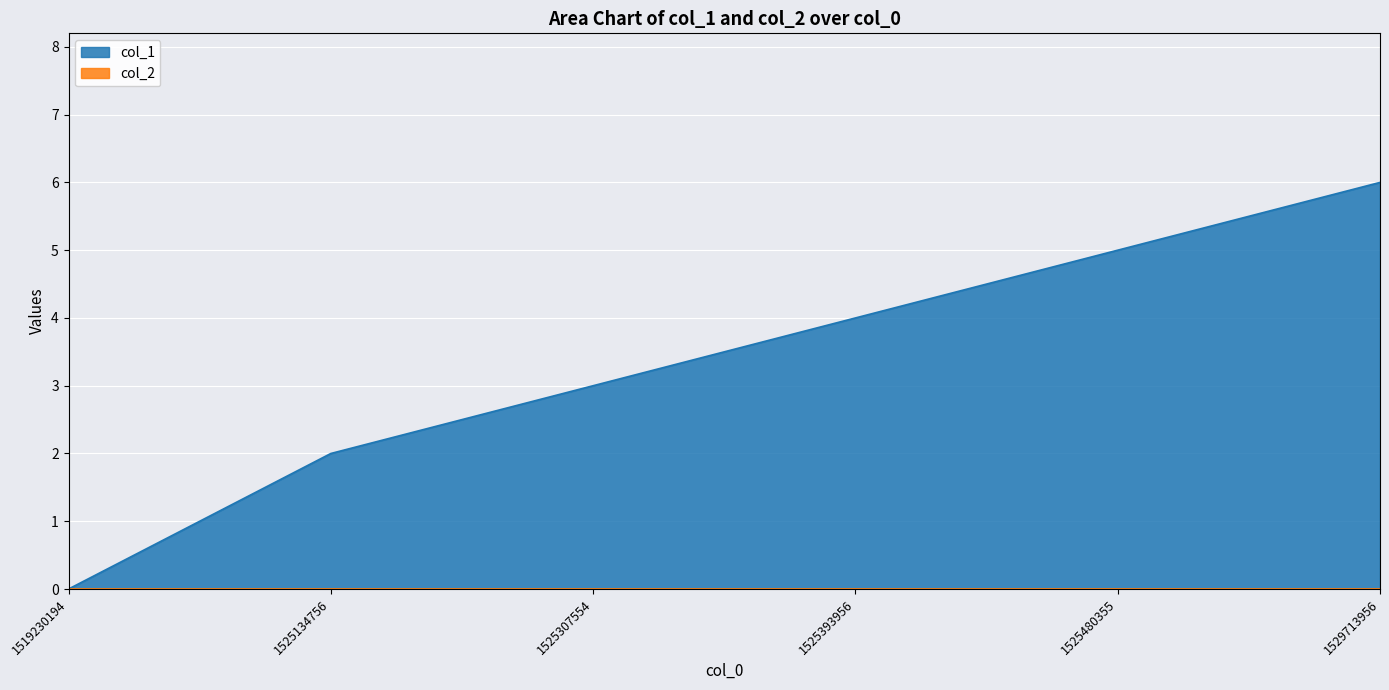

What is the change in value from 1525134756 to 1525480355?

+3